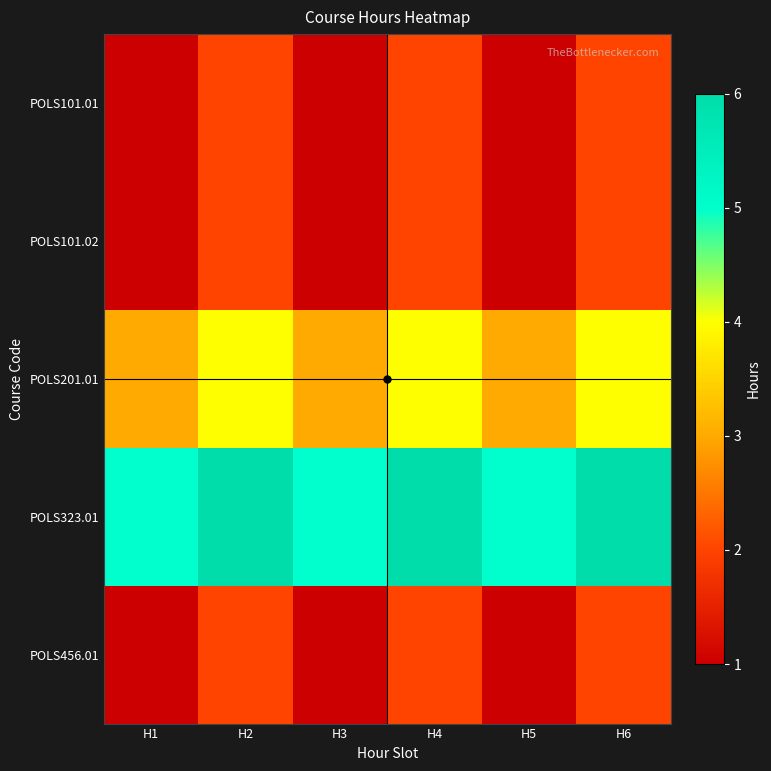

Reading left to right, list all the values displayed in this chart.

POLS101.01: H1=1	H2=2	H3=1	H4=2	H5=1	H6=2
POLS101.02: H1=1	H2=2	H3=1	H4=2	H5=1	H6=2
POLS201.01: H1=3	H2=4	H3=3	H4=4	H5=3	H6=4
POLS323.01: H1=5	H2=6	H3=5	H4=6	H5=5	H6=6
POLS456.01: H1=1	H2=2	H3=1	H4=2	H5=1	H6=2